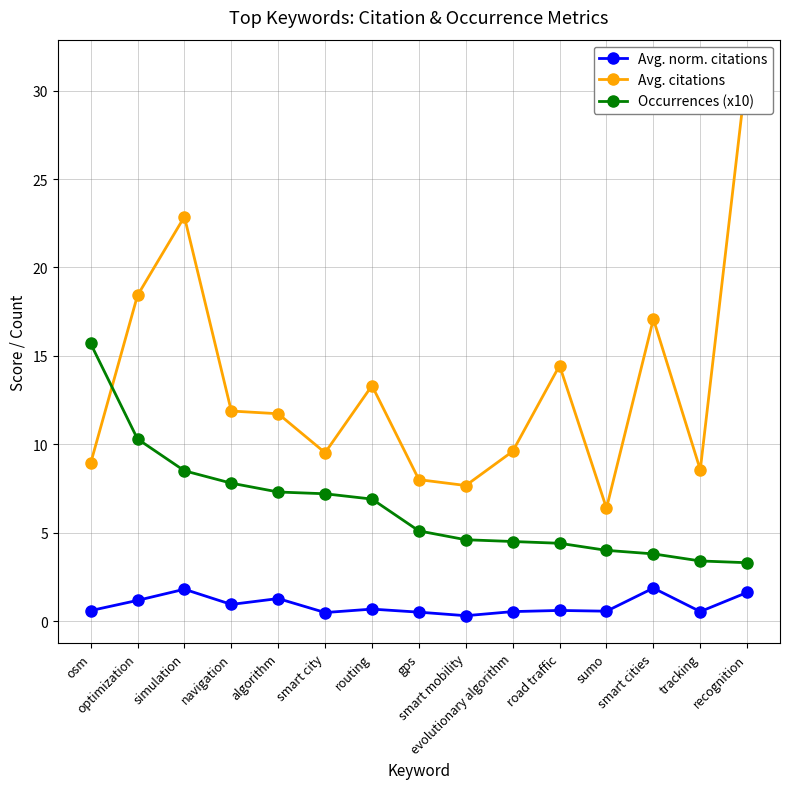

How many categories are shown in the chart?

15